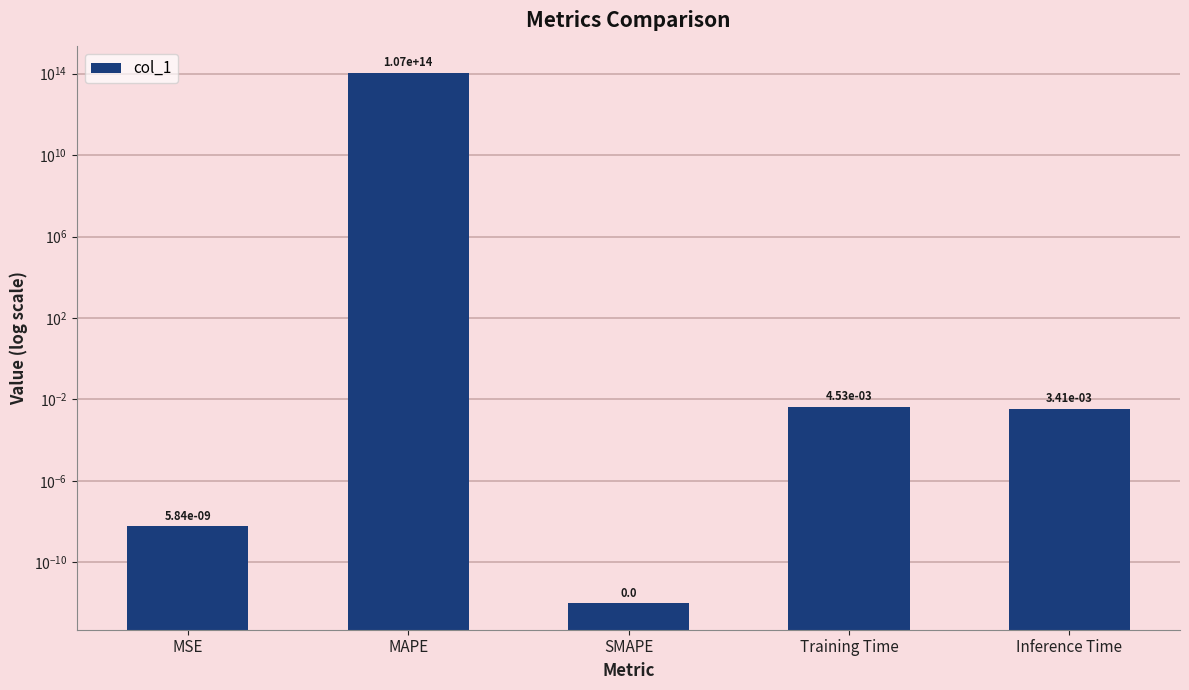

Are the bars horizontal?

No